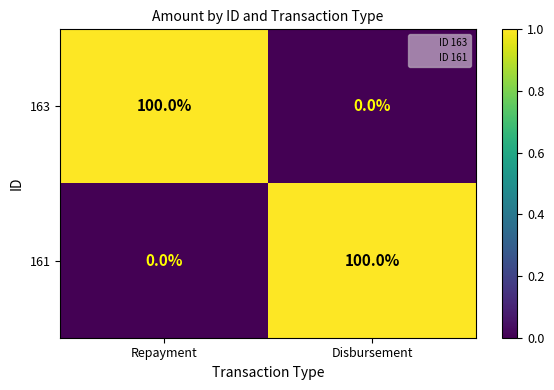

What is the maximum value shown in the chart?

100